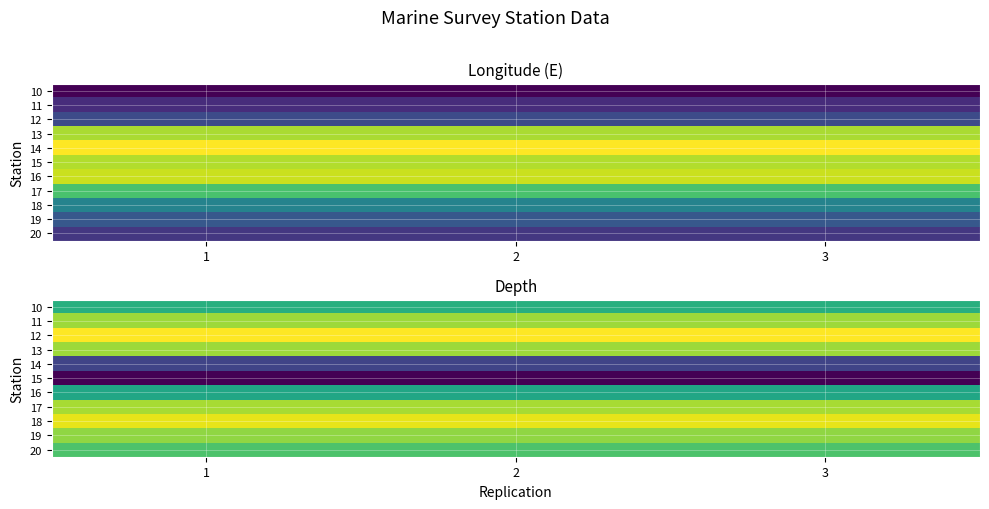

Which category has the lowest value across all series?

1